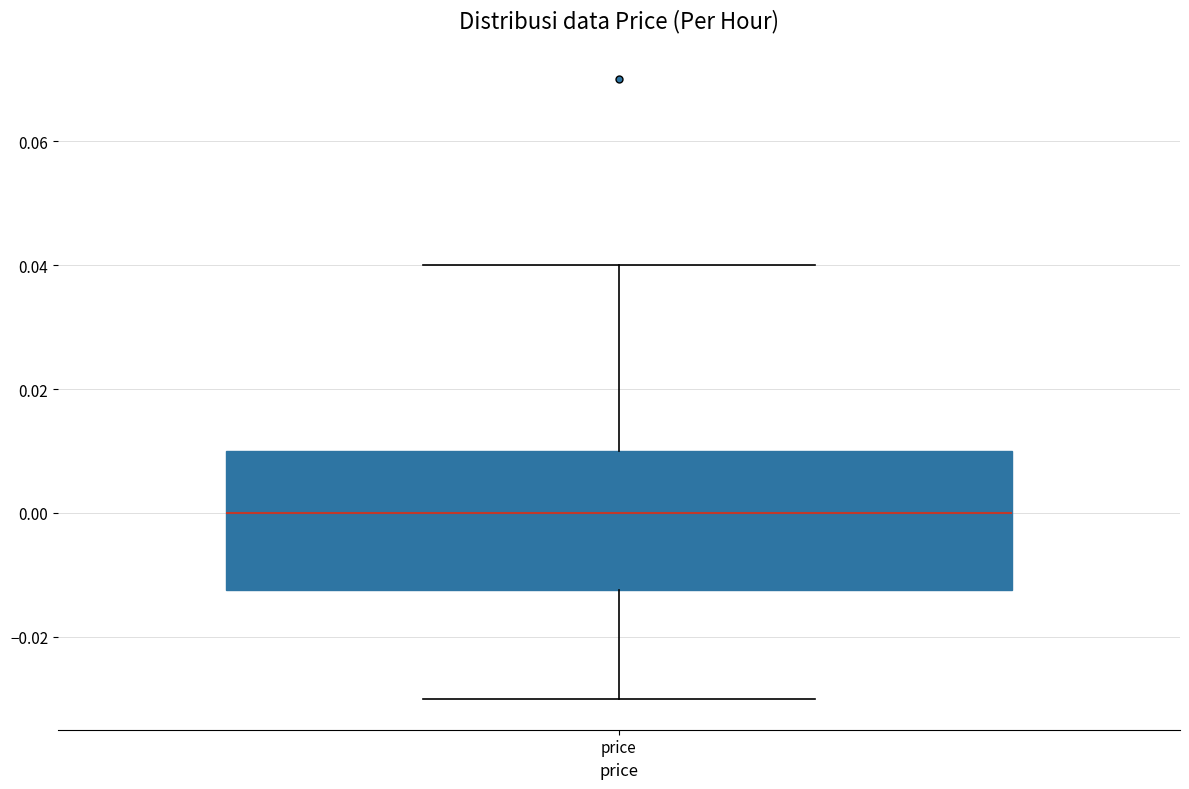

Transcribe this box plot: give where the median line is, the range the box spans, and where the two whiskers end, as read against the y-axis. The values are not printed on the chart, so give them approximately, as read against the axis.

median 0.000, box -0.012 to 0.010, whiskers -0.030 to 0.040